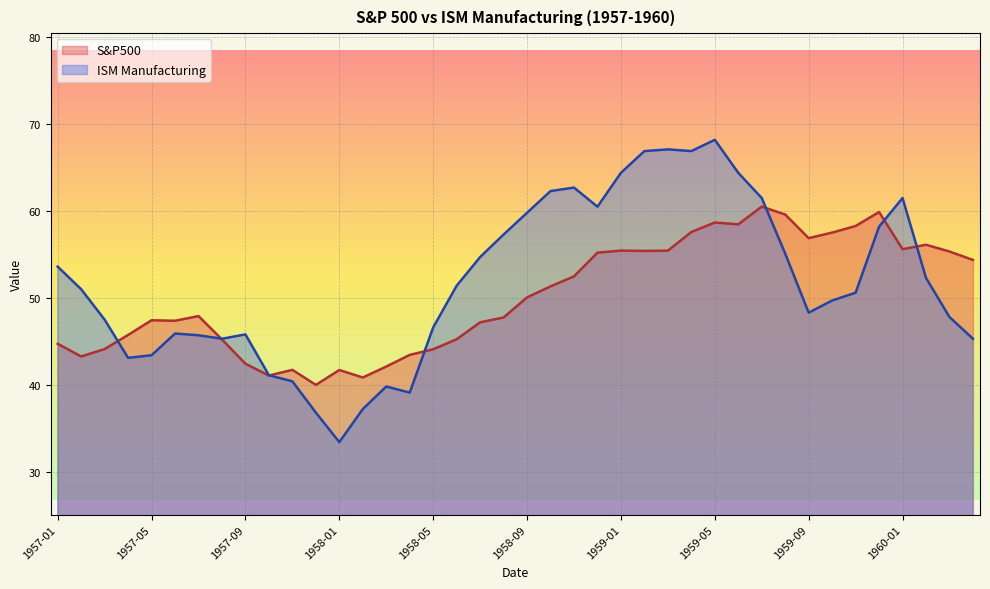

Between which two adjacent categories do S&P500 and ISM Manufacturing first intersect?

1957-03 and 1957-04